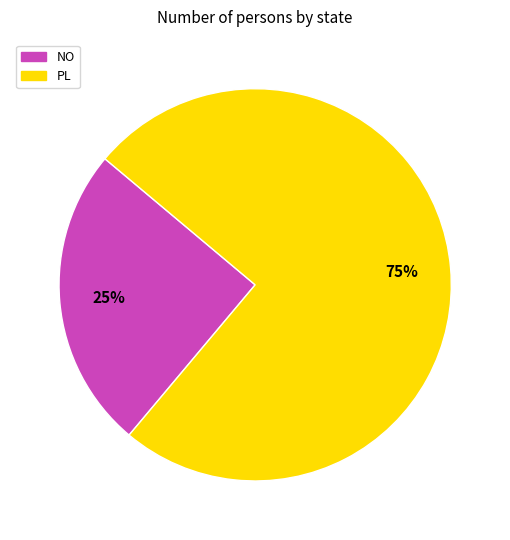

Which slice is the largest?

PL